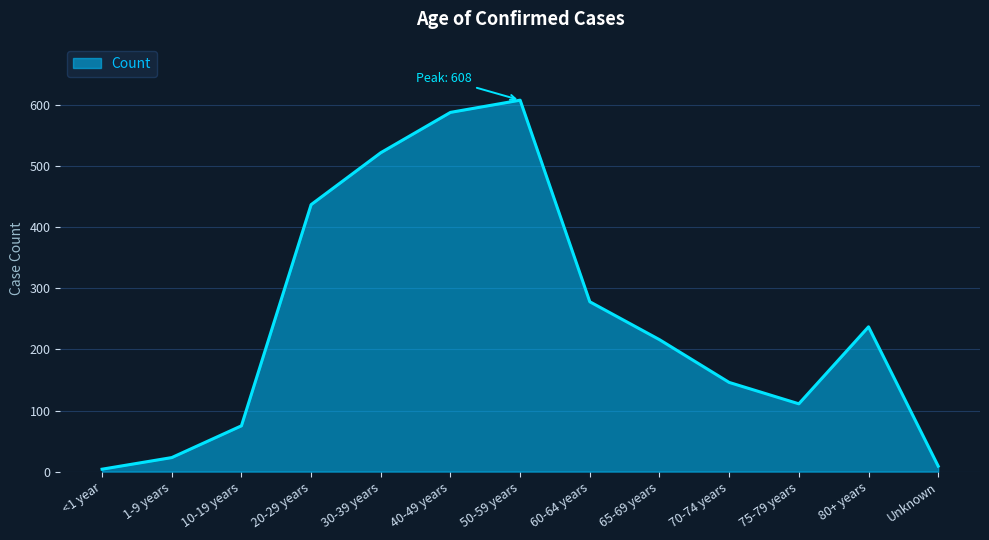

Does the chart display data point markers on the line(s)?

No